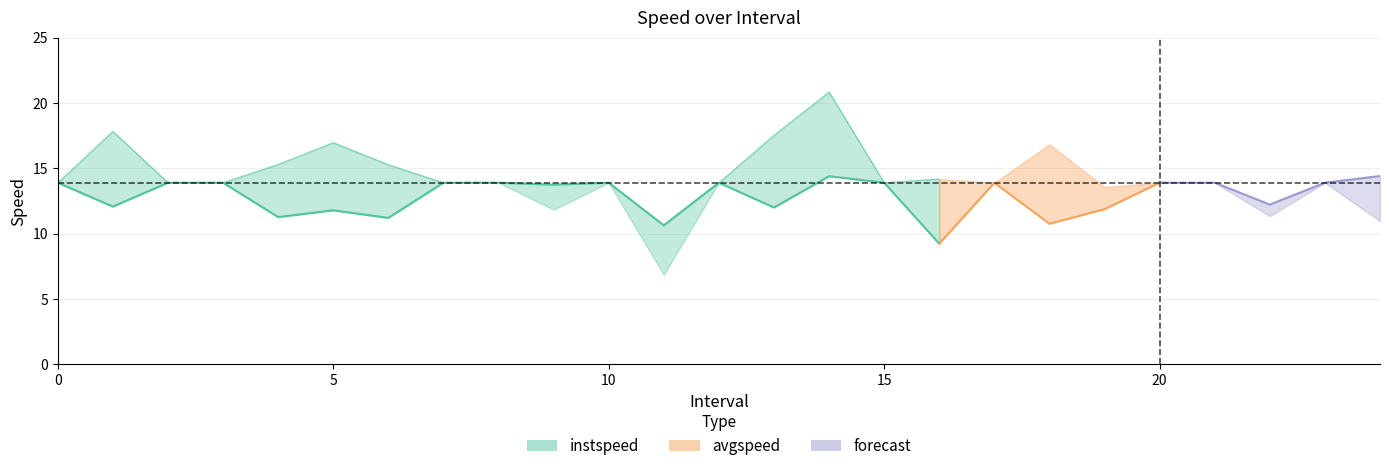

Reading left to right, list all the values displayed in this chart.

instspeed: 13.9	12.1	13.9	13.9	11.3	11.8	11.2	13.9	13.9	13.7	13.9	10.6	13.9	12.0	14.4	13.9	9.2	13.9	10.7	11.9	13.9	13.9	12.2	13.9	14.4
avgspeed: 13.9	17.8	13.9	13.9	15.3	17.0	15.3	13.9	13.9	11.8	13.9	6.8	13.9	17.5	20.8	13.9	14.2	13.9	16.8	13.6	13.9	13.9	11.3	13.9	10.9